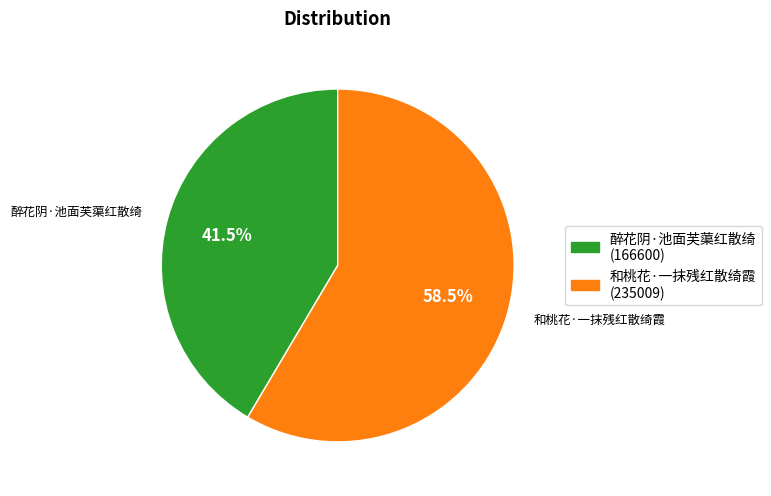

To the nearest percent, what is the difference between the 醉花阴·池面芙蕖红散绮 and 和桃花·一抹残红散绮霞 slice percentages?

17%